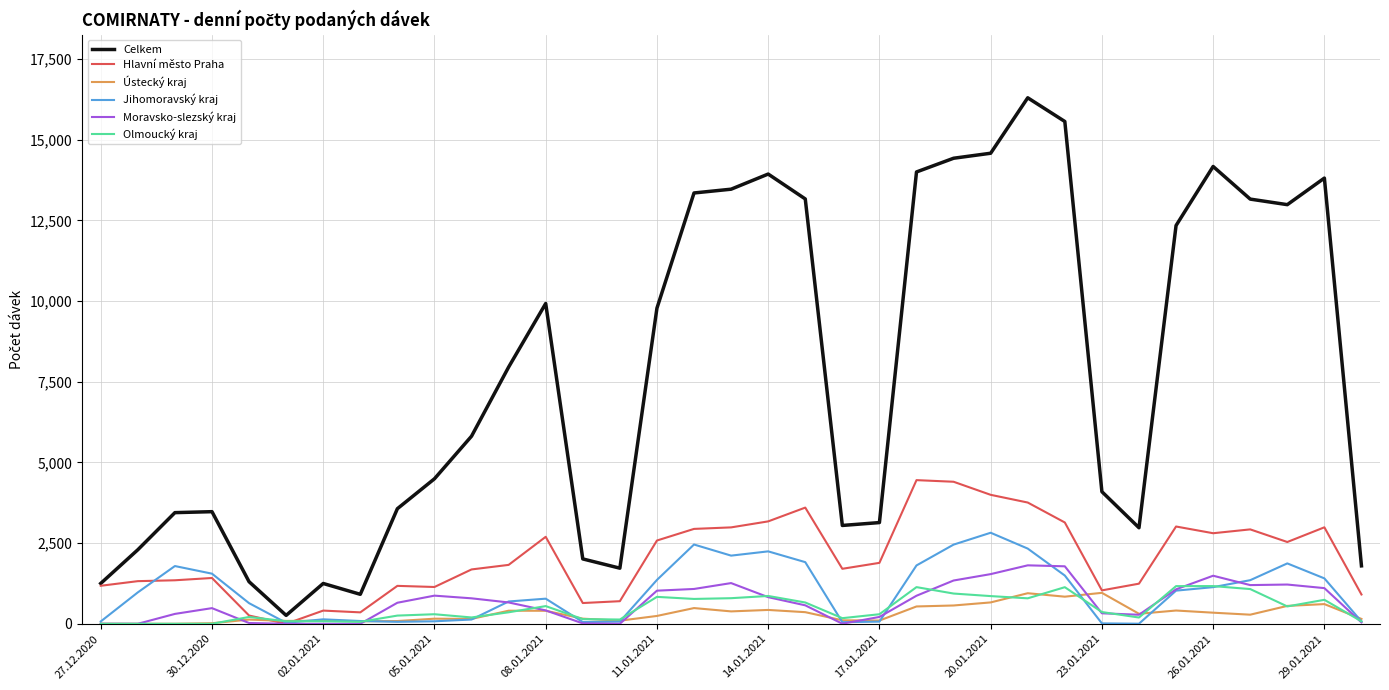

Which series has the widest spread of values?

Celkem